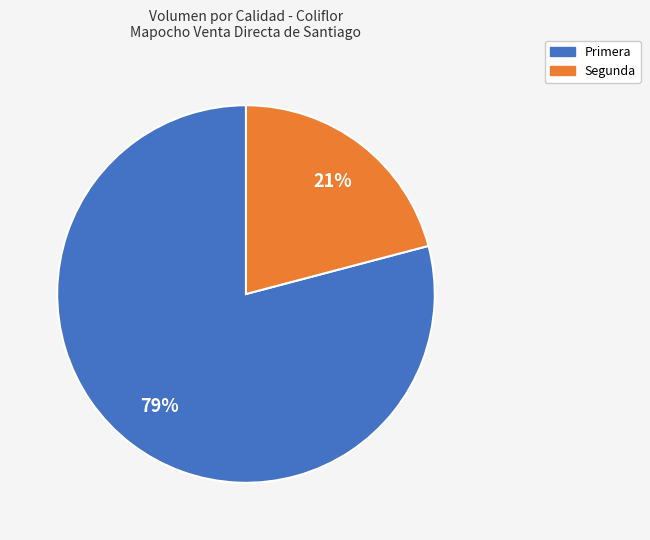

Between Segunda and Primera, which is larger?

Primera